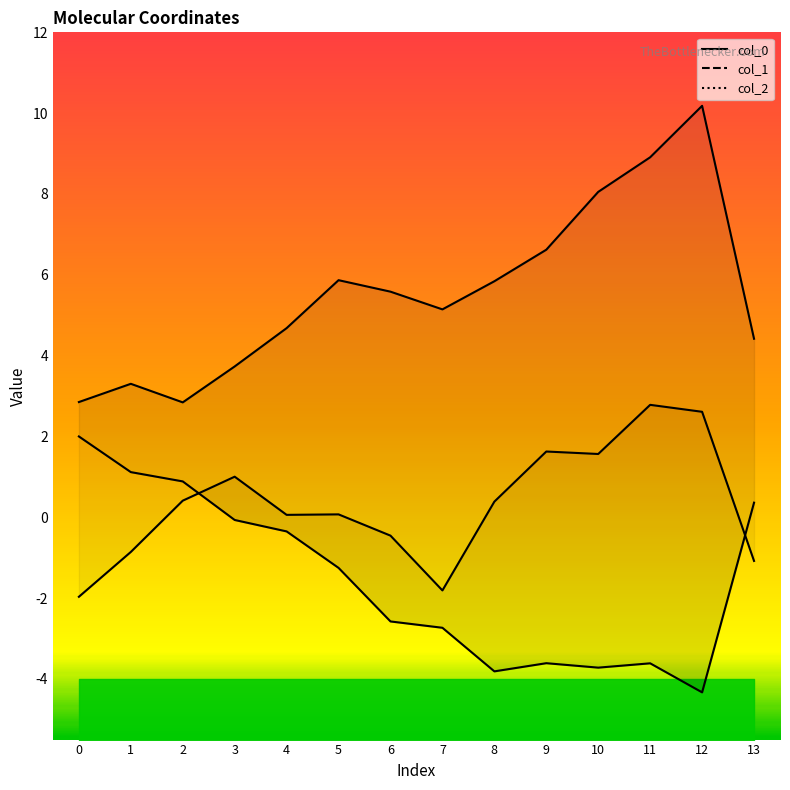

Between 12 and 13, which series saw the biggest shift?

col_0